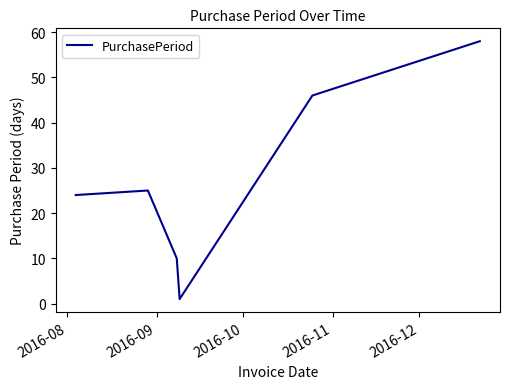

What is the sum of all values?

164